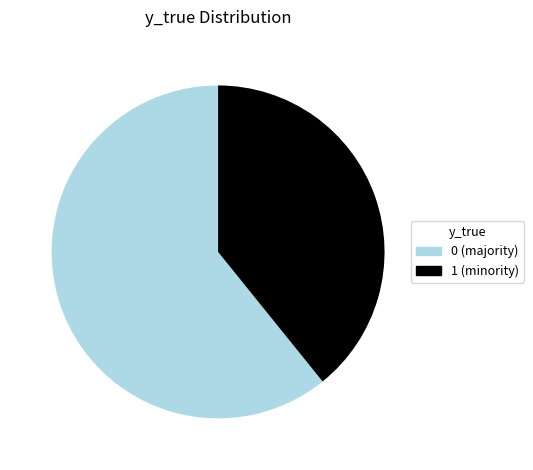

Rank the categories by value from highest to lowest.

0, 1